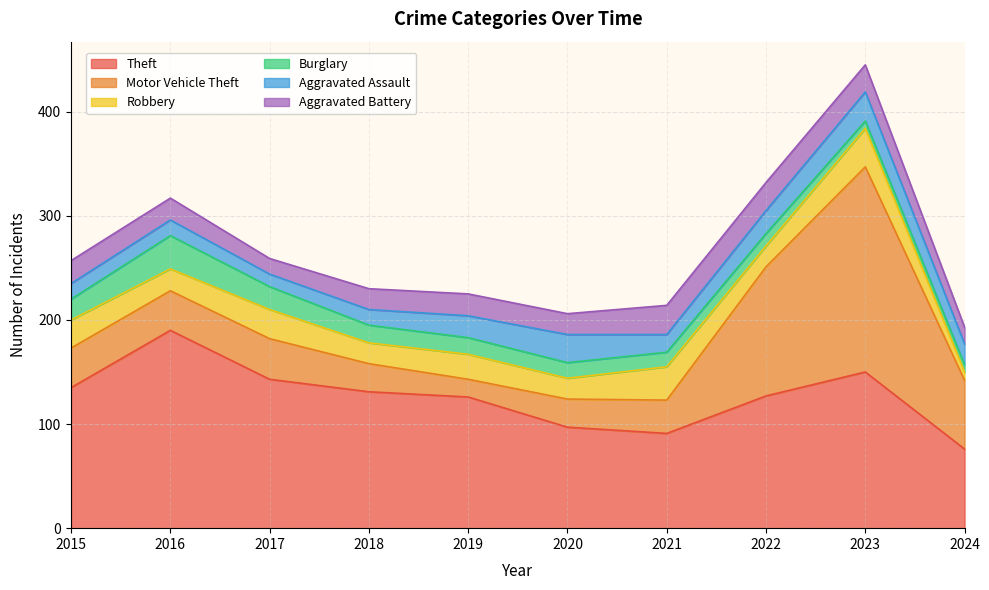

Where is the first local minimum for Aggravated Assault?

2017